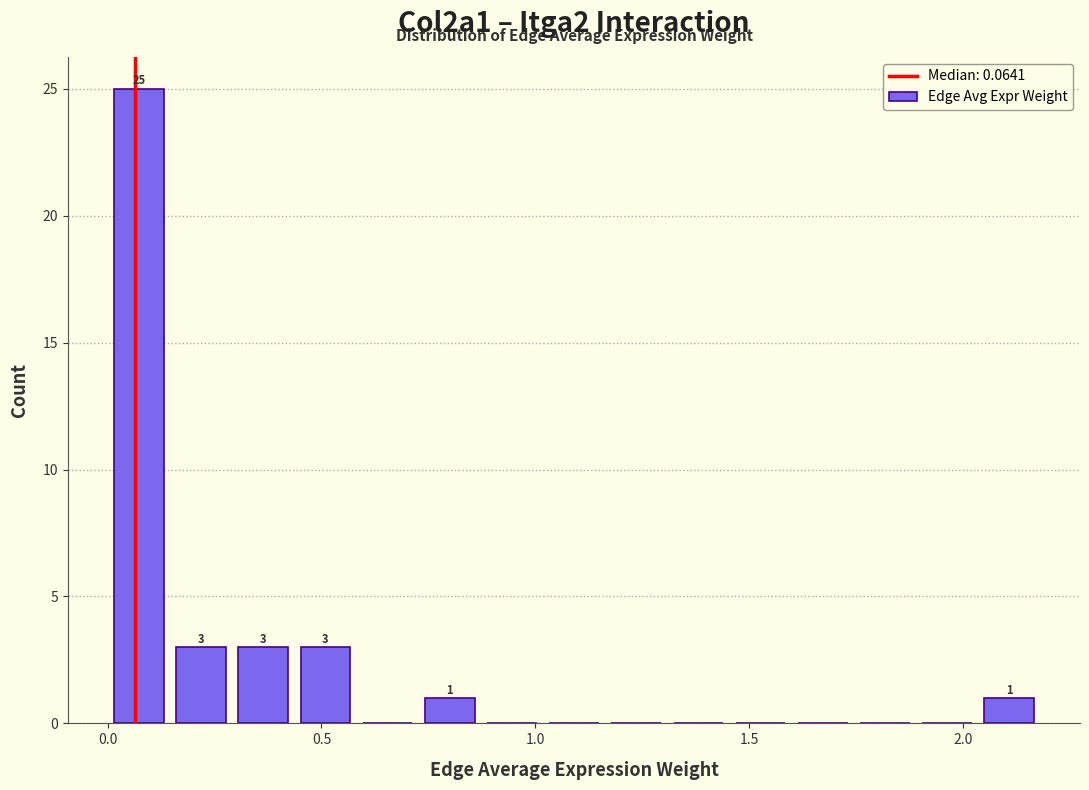

Around what value on the x-axis is the tallest bar? Give the approximate position of its centre, as read against the axis.

0.05